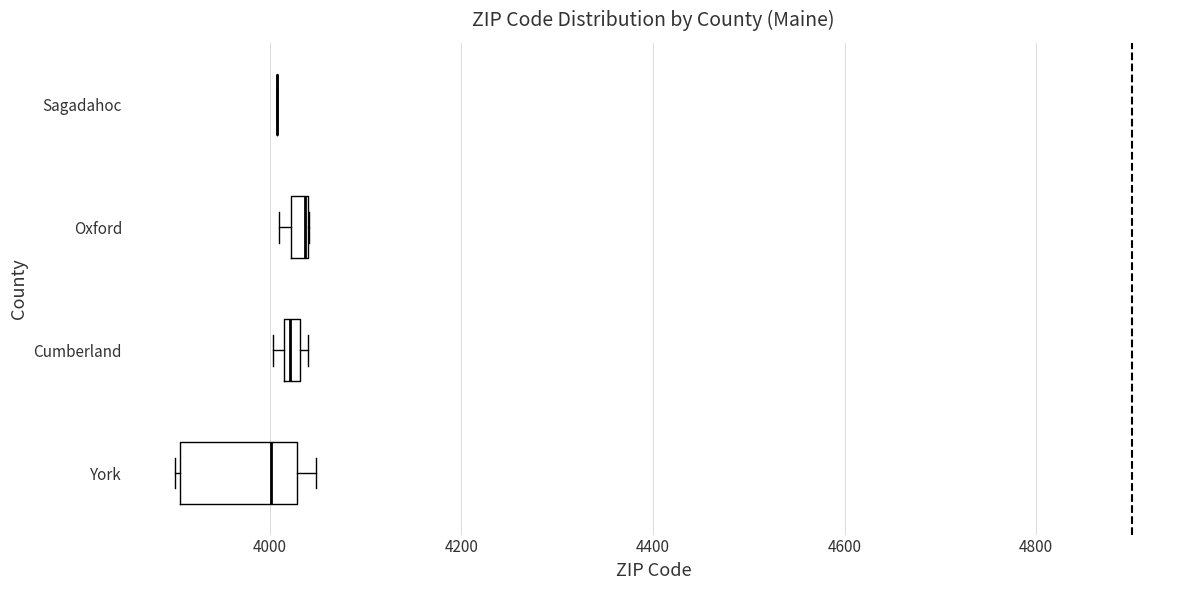

Where is the left edge of the box for Cumberland on the x-axis? The values are not printed on the chart, so give them approximately, as read against the axis.

4020